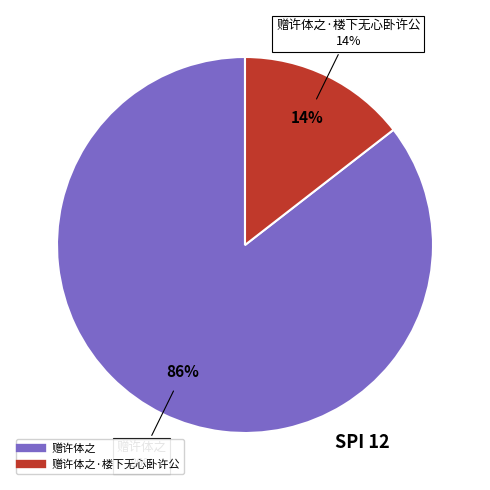

Rank the categories by value from highest to lowest.

赠许体之, 赠许体之·楼下无心卧许公